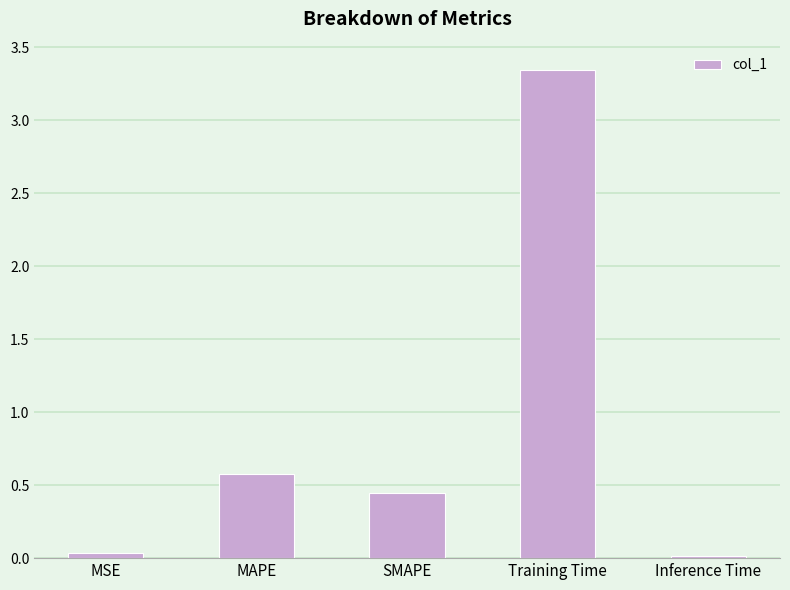

Which category has the highest value across all series?

Training Time